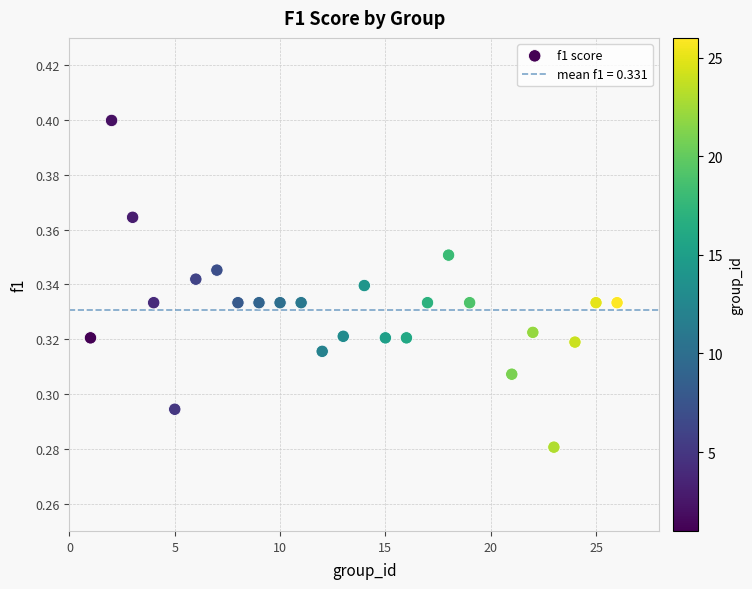

What is the range of X values (max minus min)?

25.0